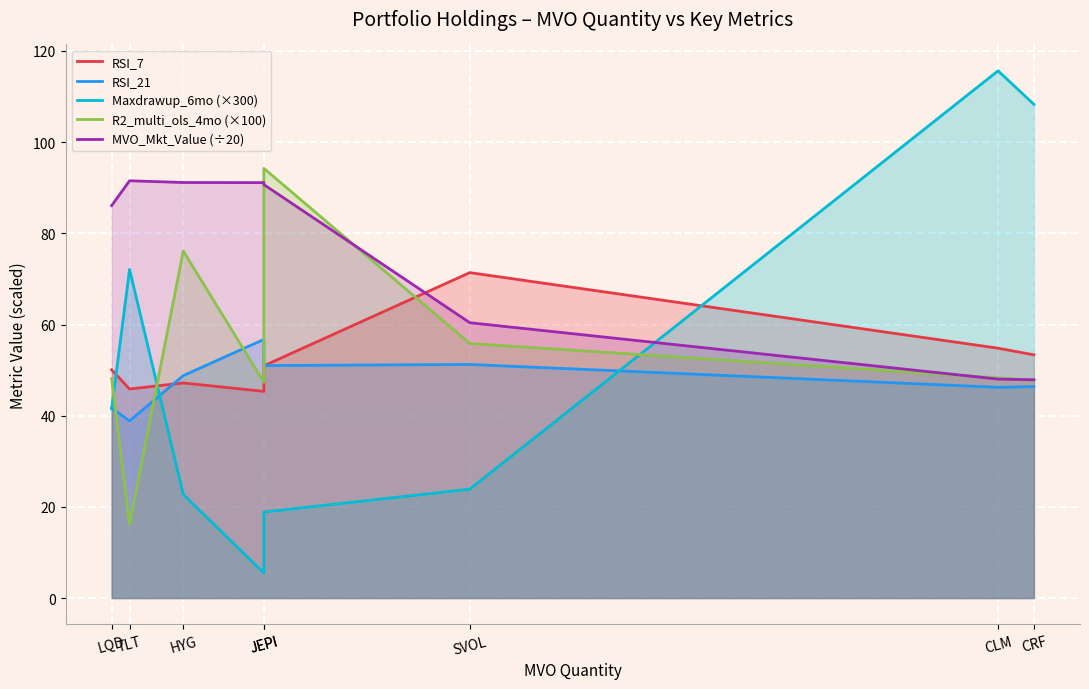

At how many categories does at least one series exceed 59?

8